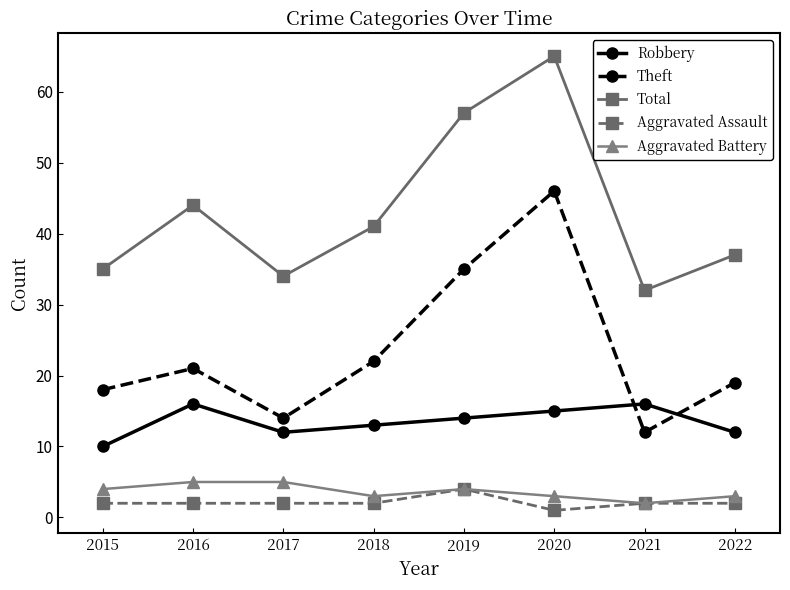

Rank the categories by Total value from lowest to highest.

2021, 2017, 2015, 2022, 2018, 2016, 2019, 2020